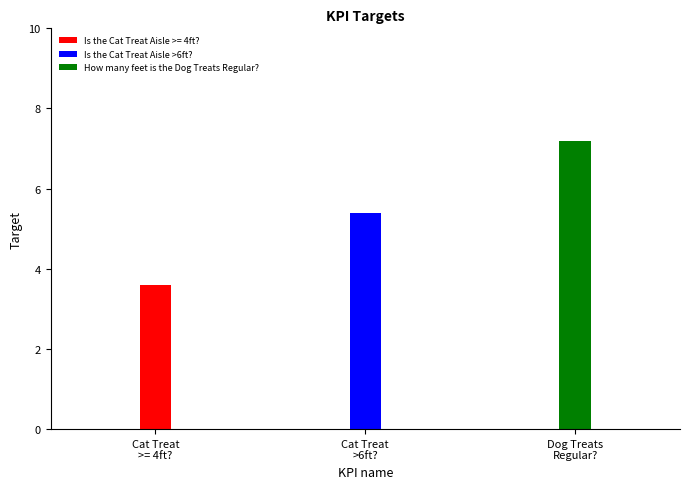

What is the value of the 2nd bar from the left?

5.4